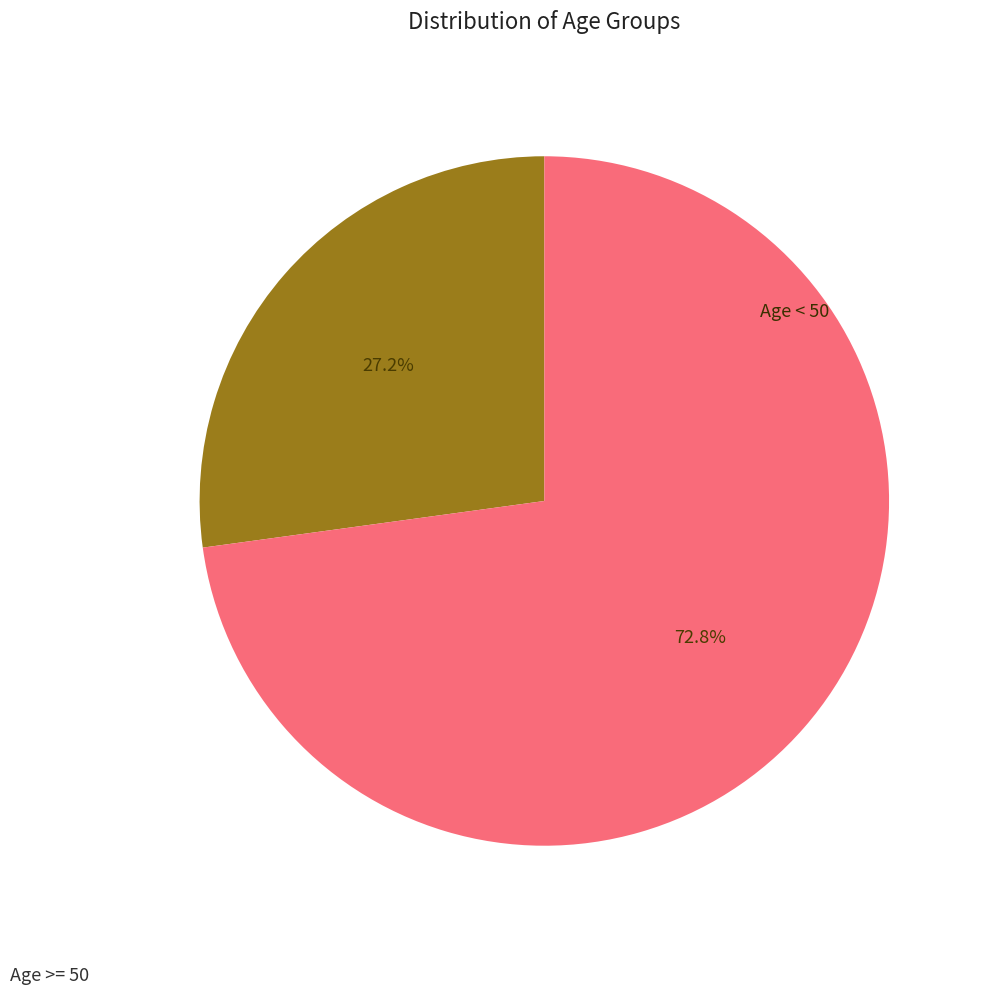

Is there a majority slice in this chart?

Yes